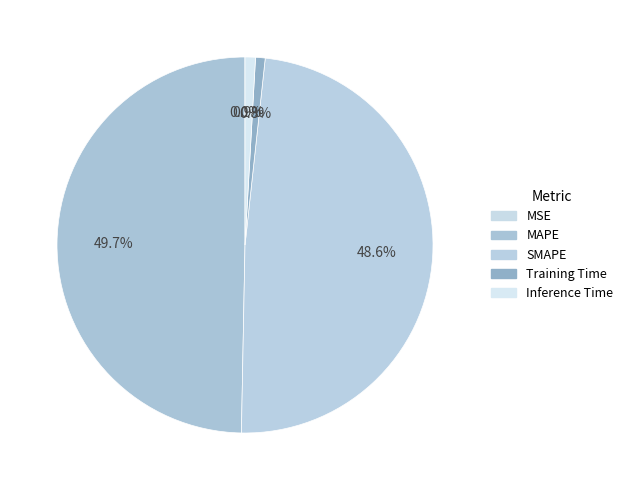

To the nearest percent, what is the difference between the MAPE and MSE slice percentages?

50%